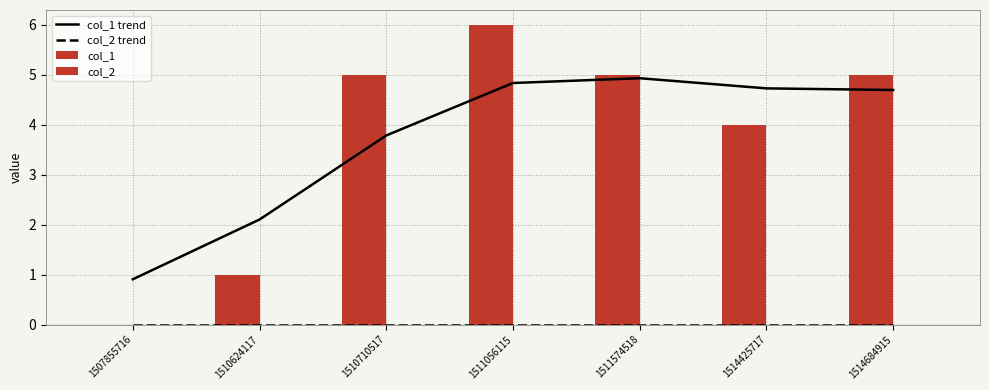

What is the value of the col_1 trend bar at the 3rd from the left?

3.8